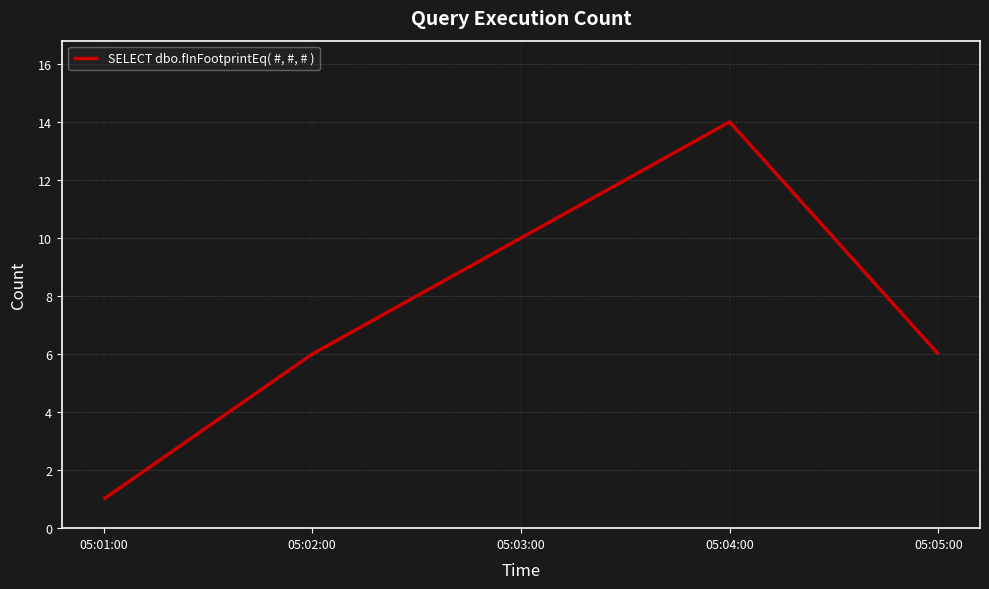

What is the sum of all values?

37